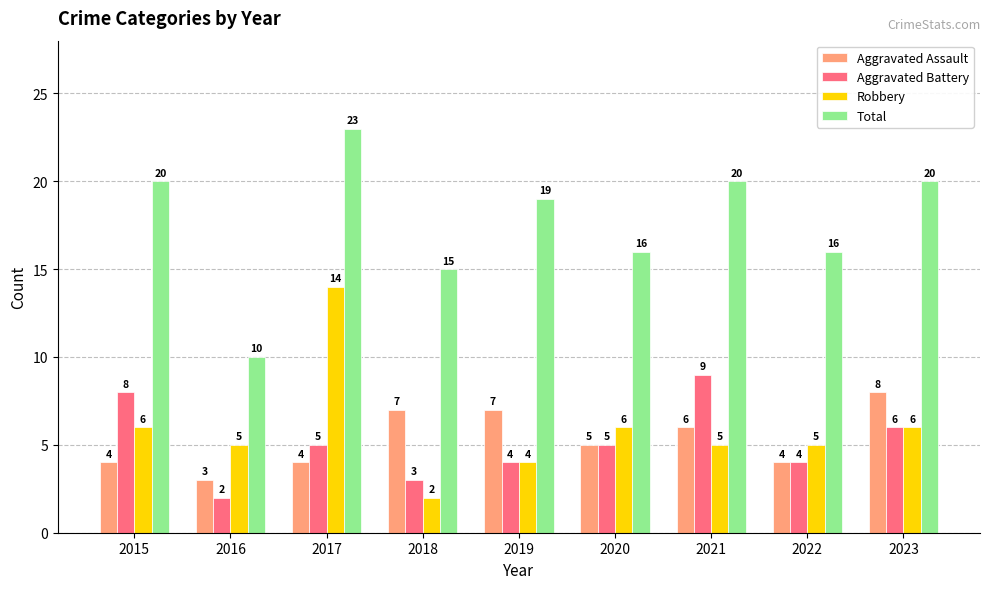

Is it true that Robbery equals 3 at 2022?

False